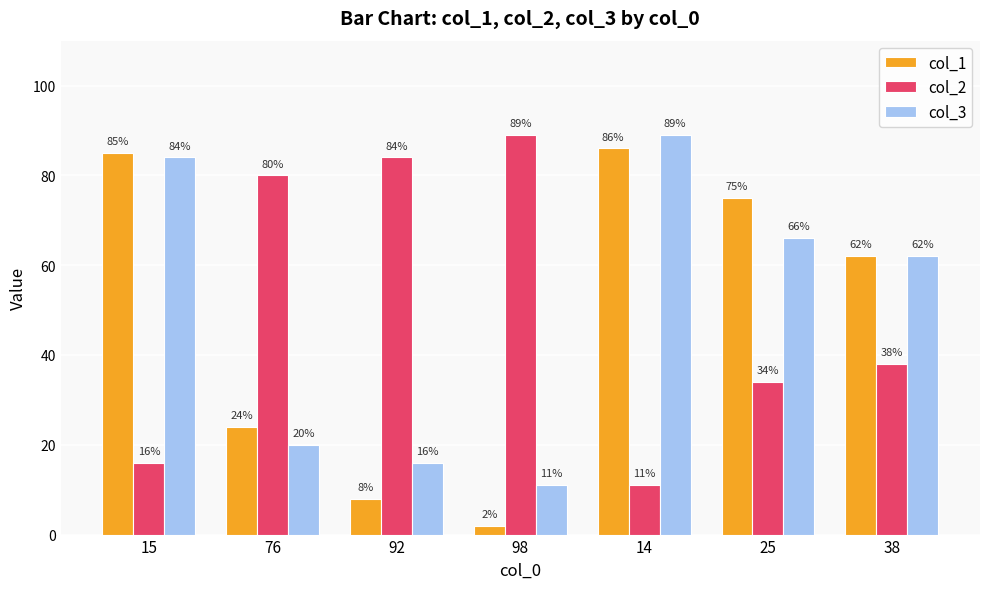

What is the smallest value displayed?

2